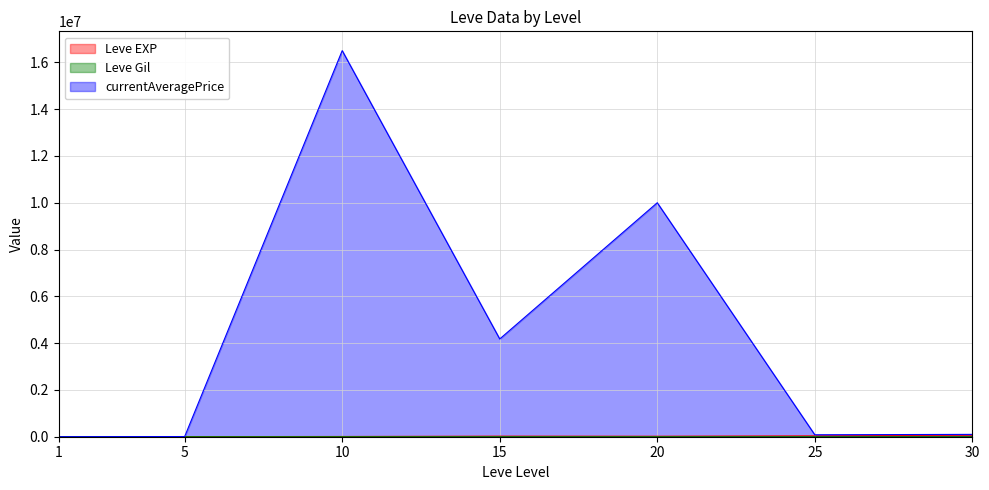

What is the lowest value of the Leve EXP series?

630